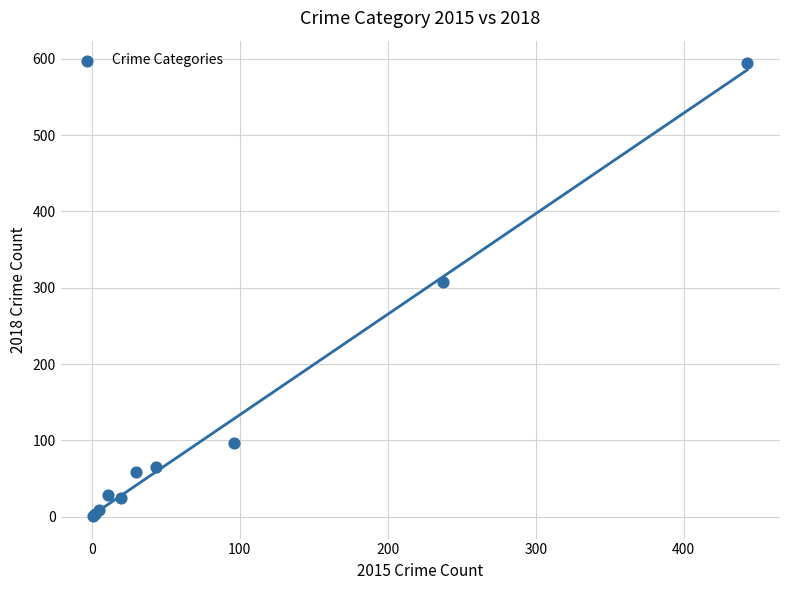

What Y value in the scatter plot is closest to 297?

307